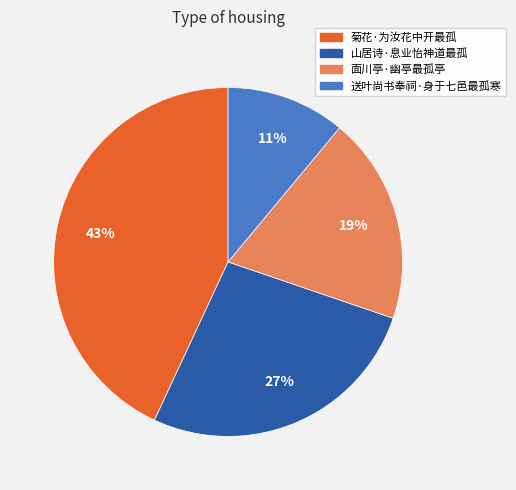

To the nearest percent, what percentage of the pie is 面川亭·幽亭最孤亭?

19%